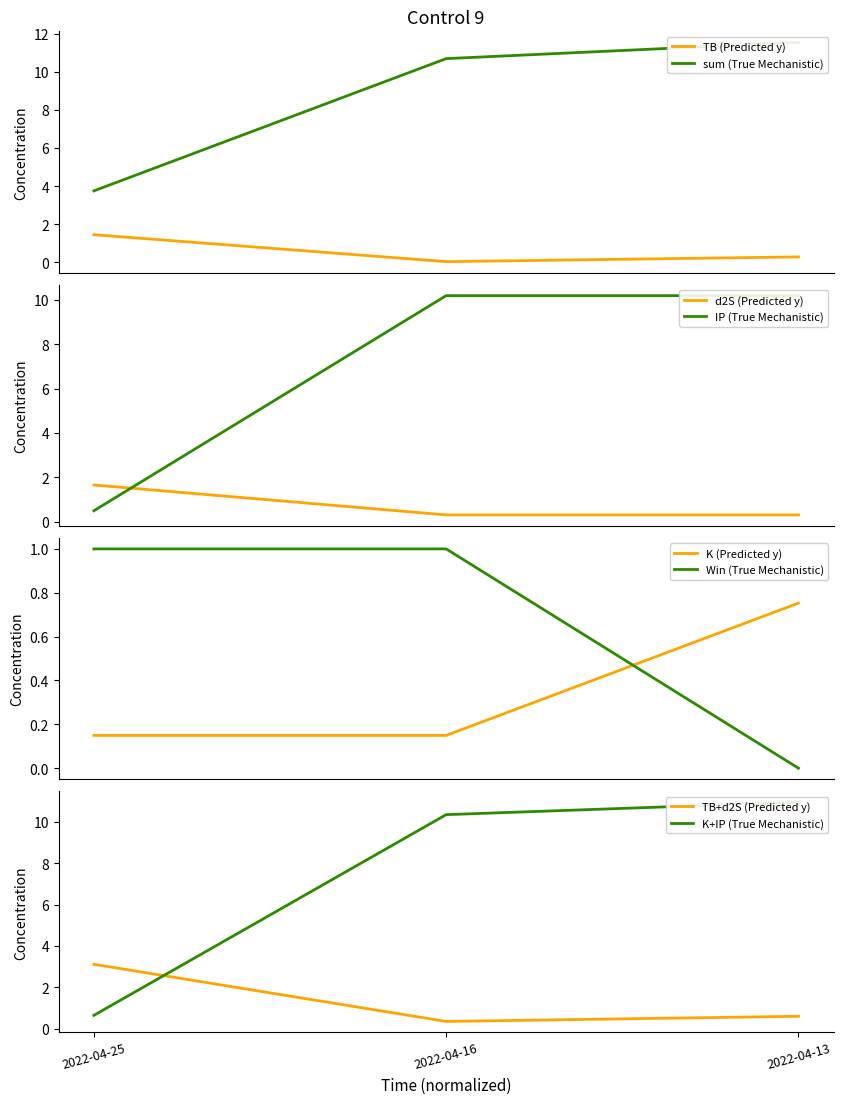

True or false: d2S has a value of 1.1 at 2022-04-25.

False